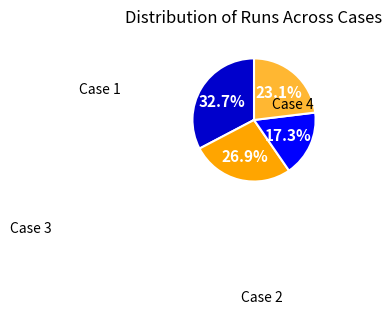

Is there any slice that represents more than half of the pie?

No